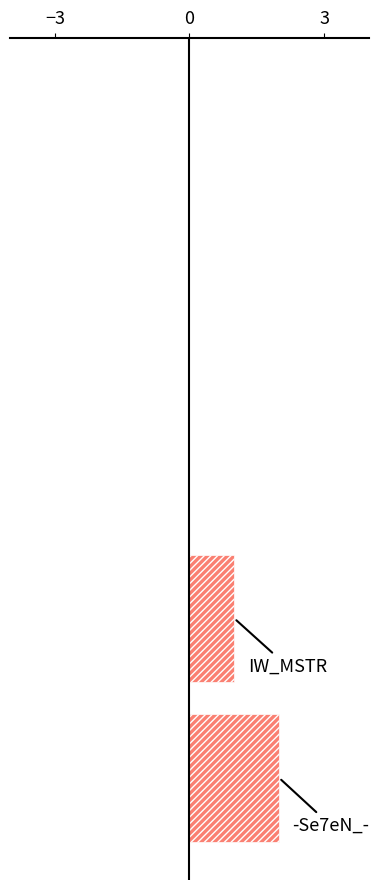

Are the bars grouped side by side (vs. stacked)?

No